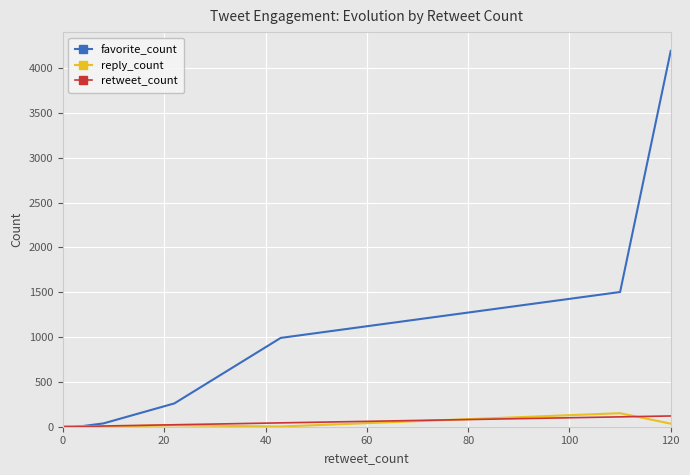

What is the greatest value displayed?

4193